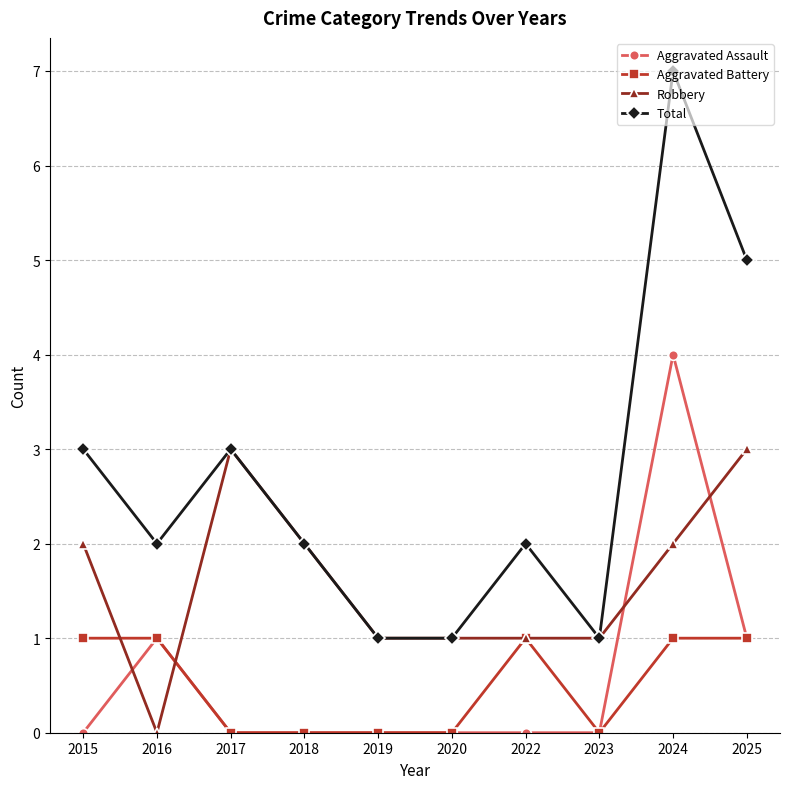

The value of Aggravated Battery at 2018 is 0. True or false?

True